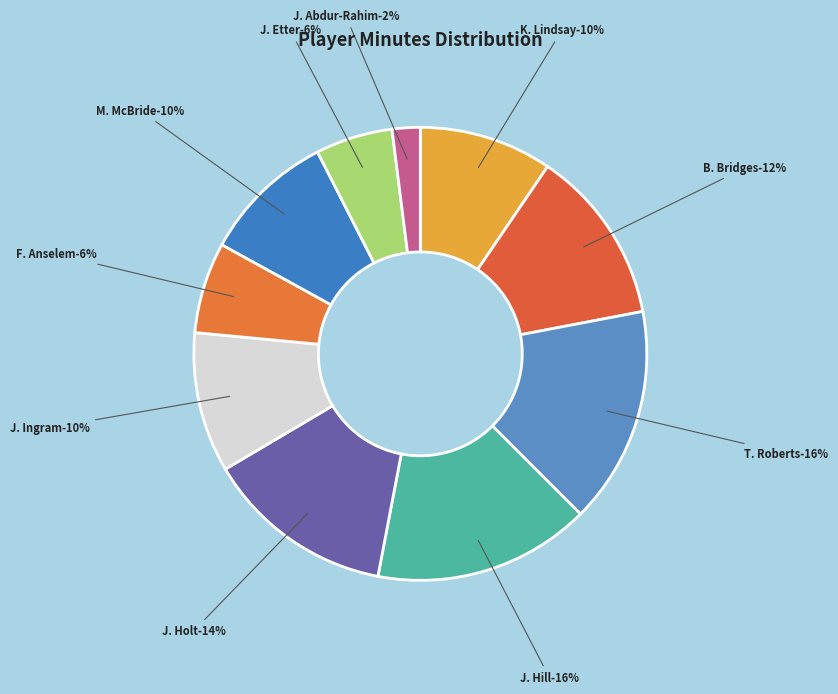

How many segments does this pie chart have?

10